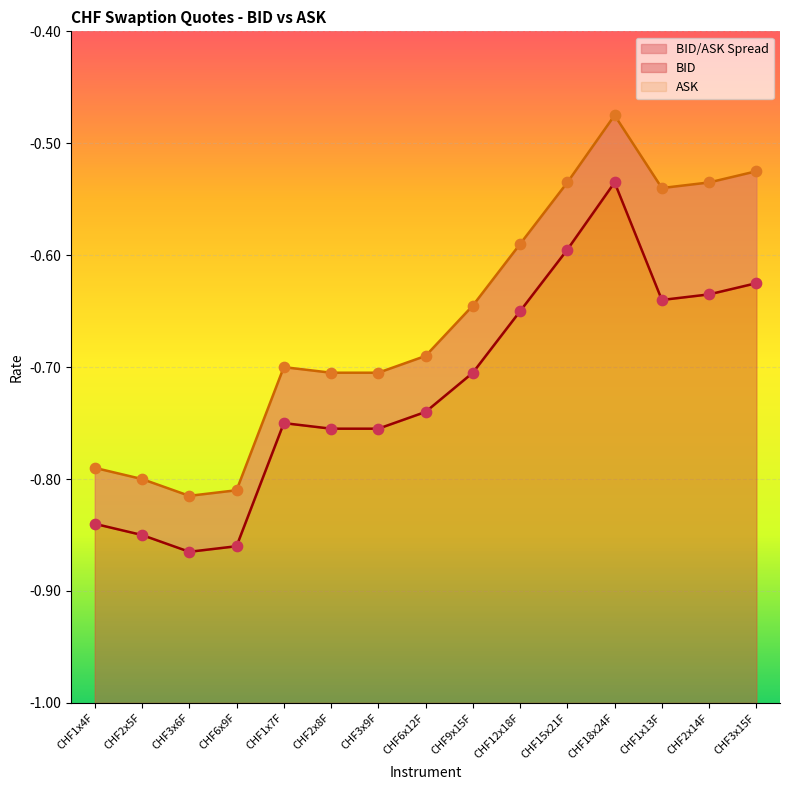

What is the total value across all series at CHF2x5F?

-1.6